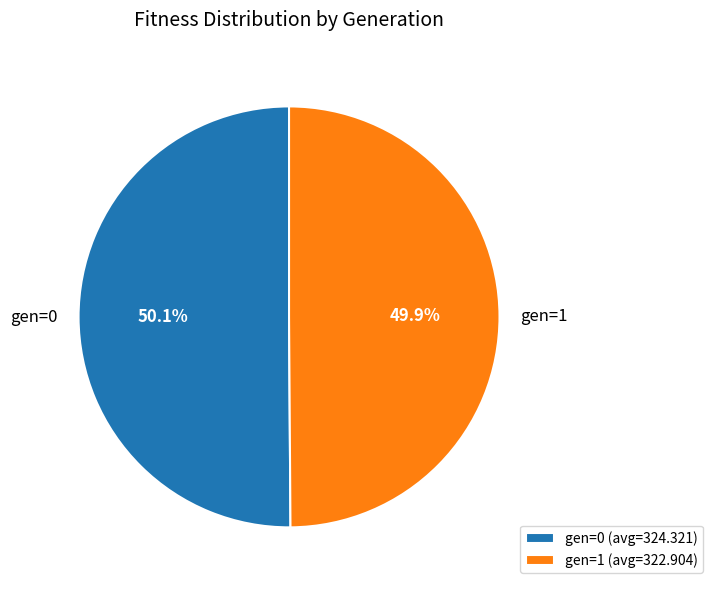

What is the ratio of the value at gen=0 to the value at gen=1?

1.0